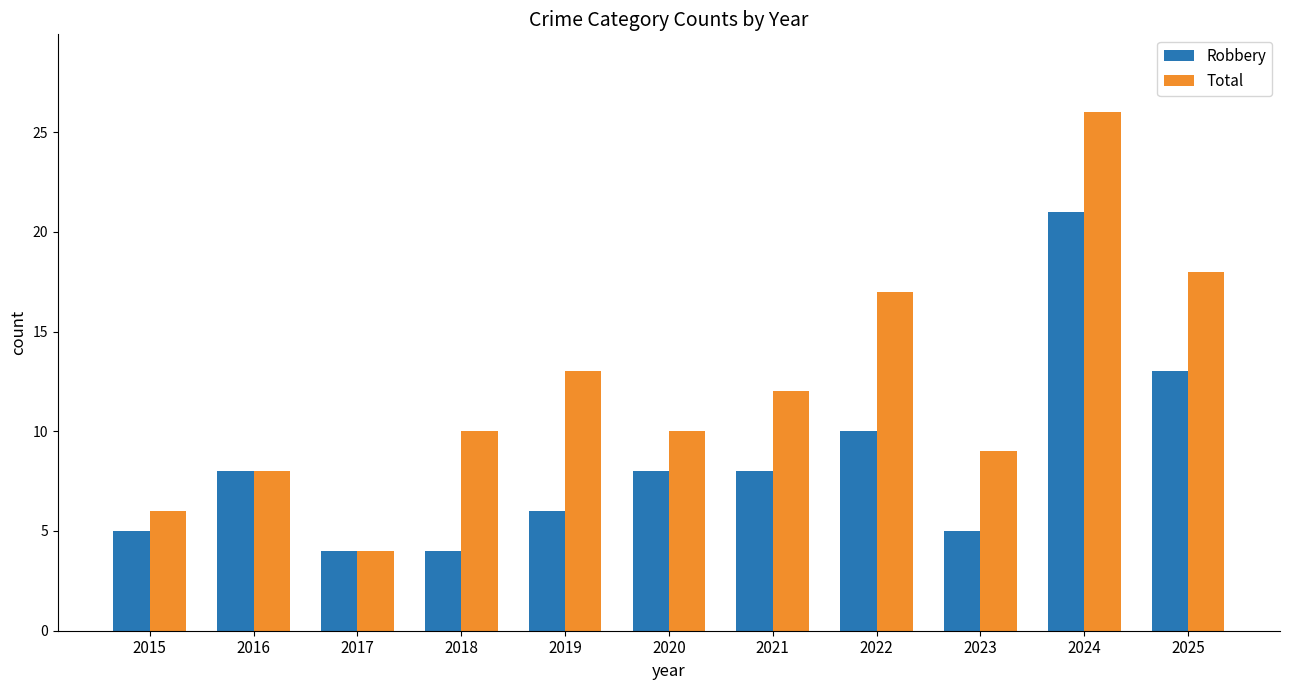

Count the number of data series in this chart.

2